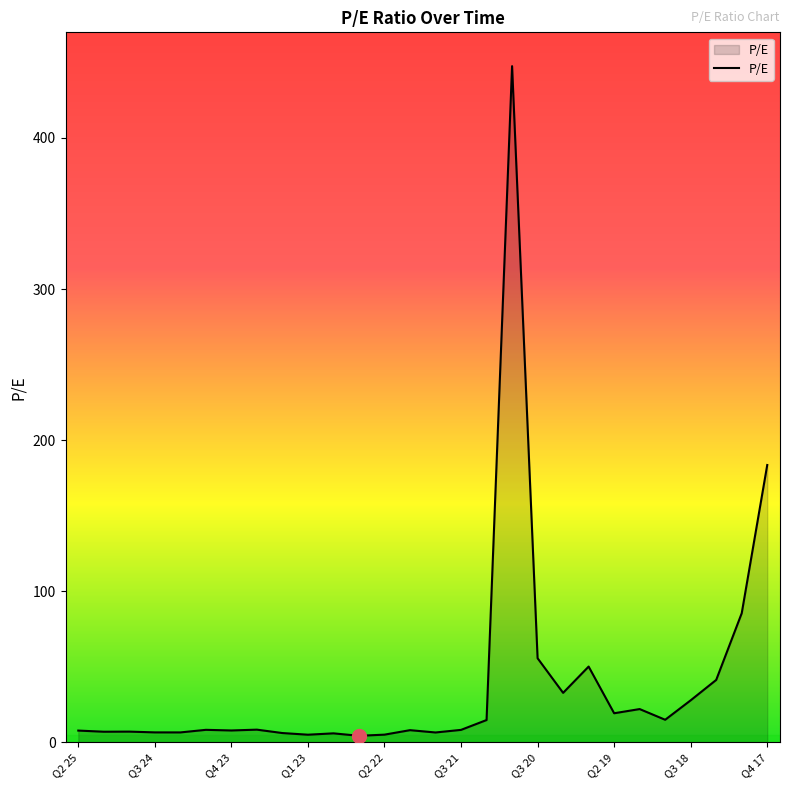

What is the average value?

39.5